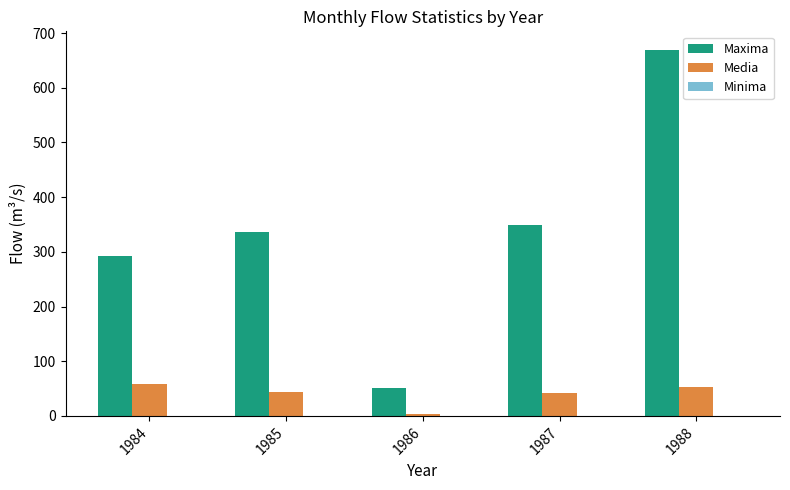

True or false: Maxima has a value of 114.6 at 1984.

False